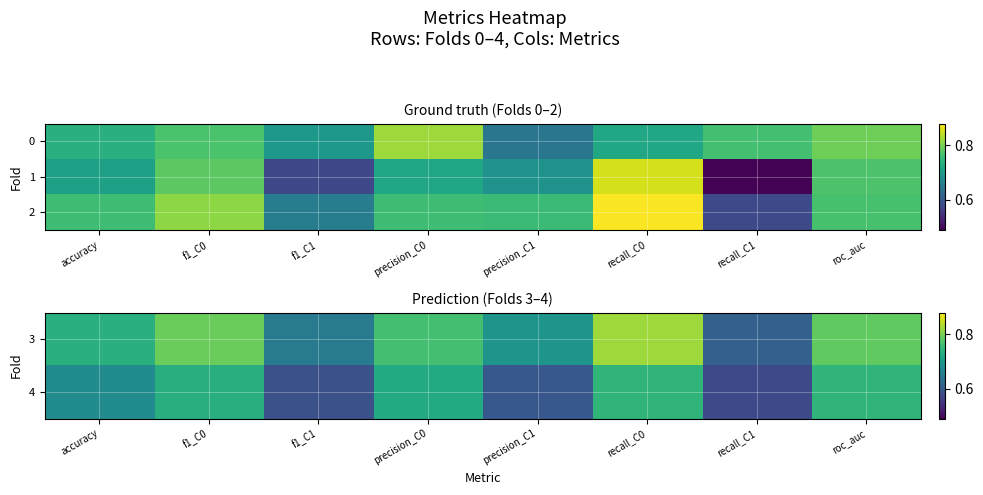

What is the average value of the 4 series?

0.7